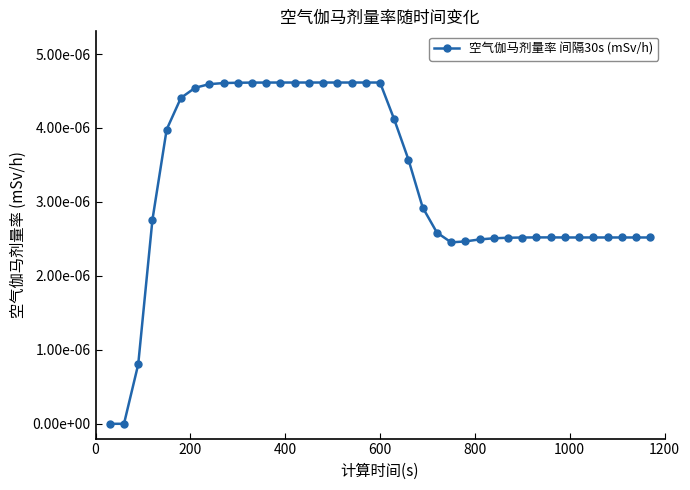

True or false: the data has more than 2 interior local peaks.

False